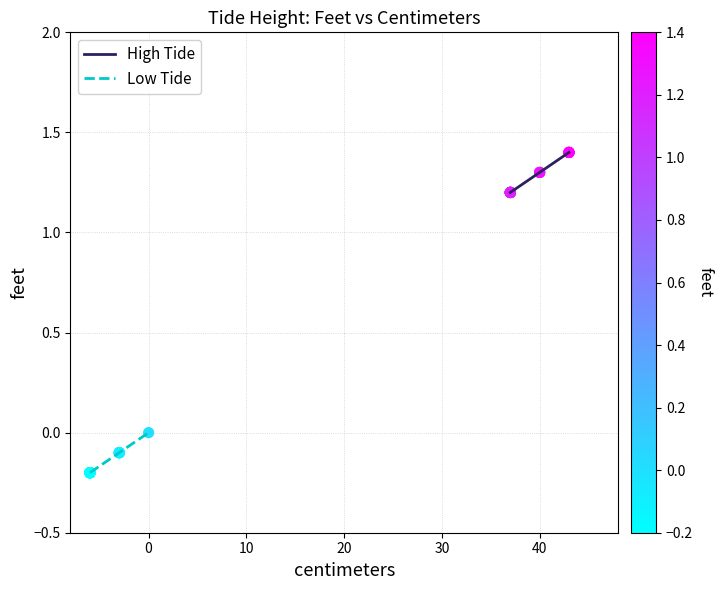

Is the value of High Tide at 12 greater than the value of Low Tide at 10?

Yes